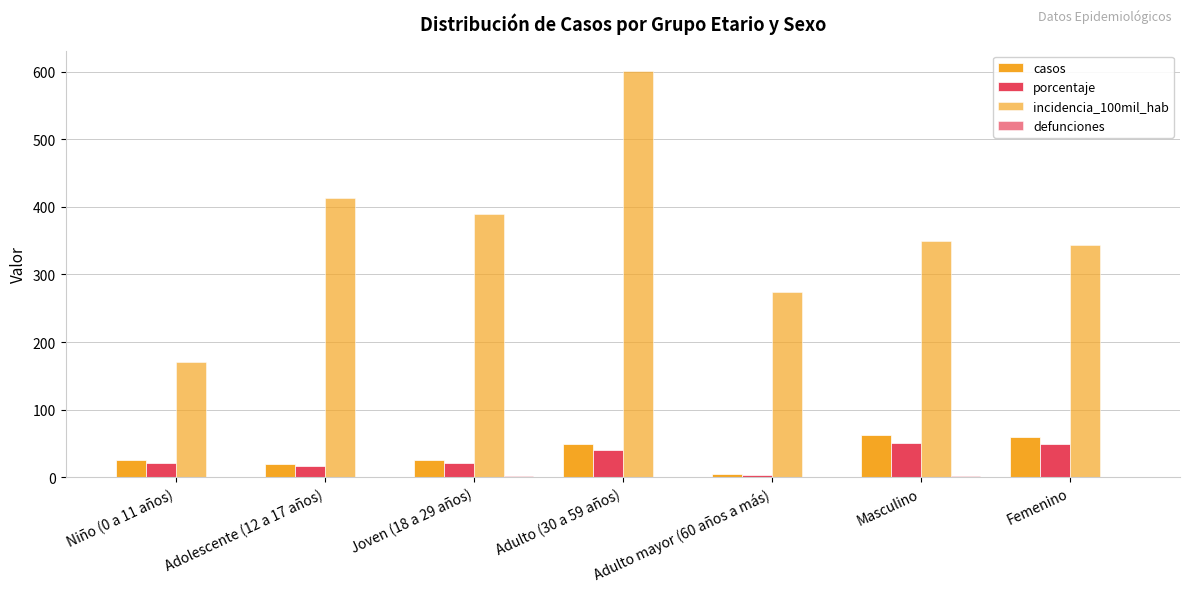

Between Adolescente (12 a 17 años) and Femenino, which series saw the biggest shift?

incidencia_100mil_hab